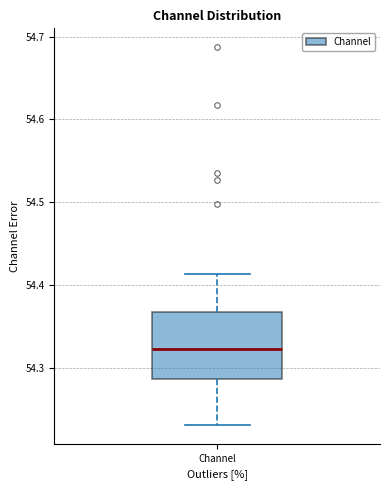

Transcribe this box plot: give where the median line is, the range the box spans, and where the two whiskers end, as read against the y-axis. The values are not printed on the chart, so give them approximately, as read against the axis.

median 54.32, box 54.29 to 54.37, whiskers 54.23 to 54.41